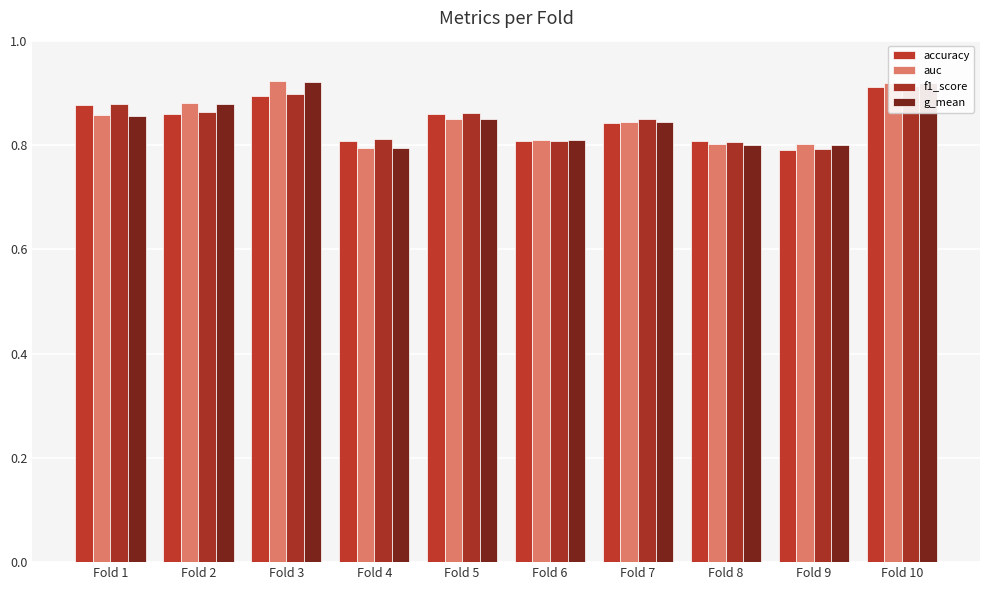

List the labels in order of accuracy value, smallest first.

Fold 9, Fold 4, Fold 6, Fold 8, Fold 7, Fold 2, Fold 5, Fold 1, Fold 3, Fold 10